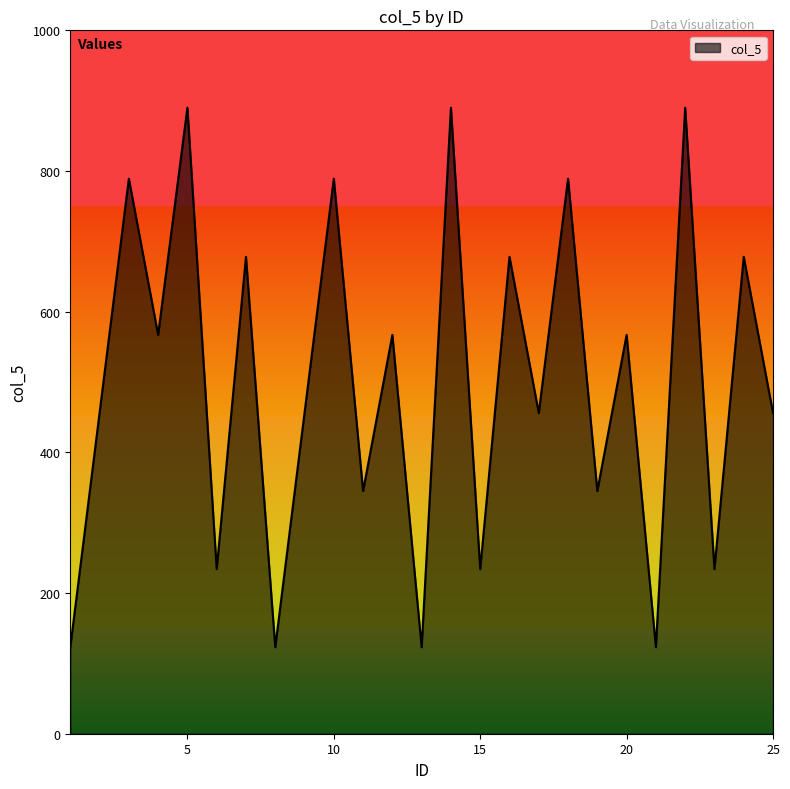

What is the minimum value shown in the chart?

123